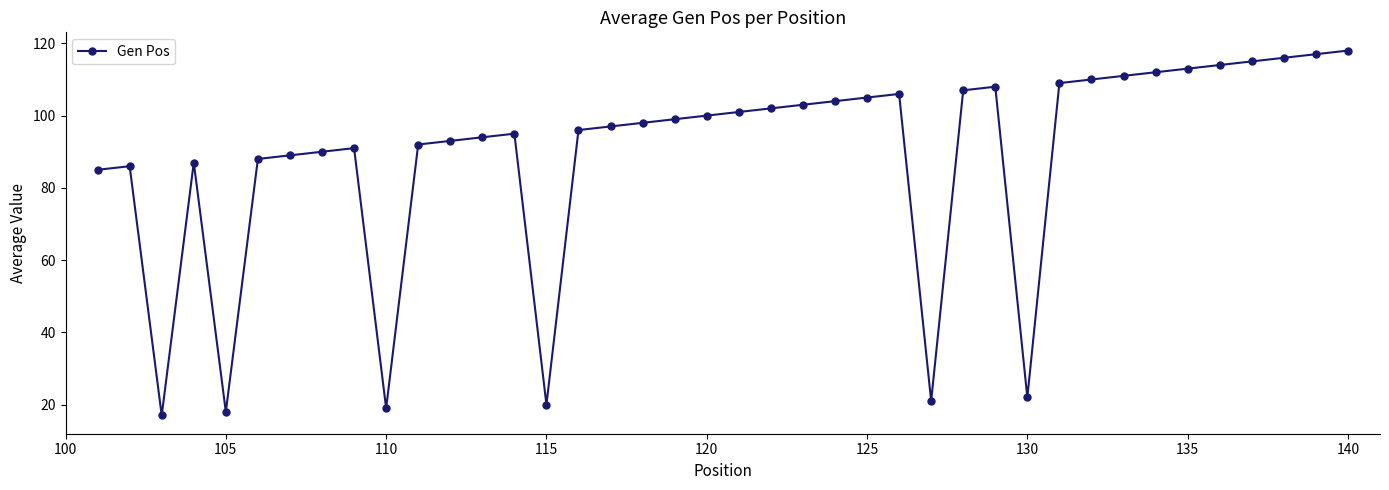

What is the average value?

89